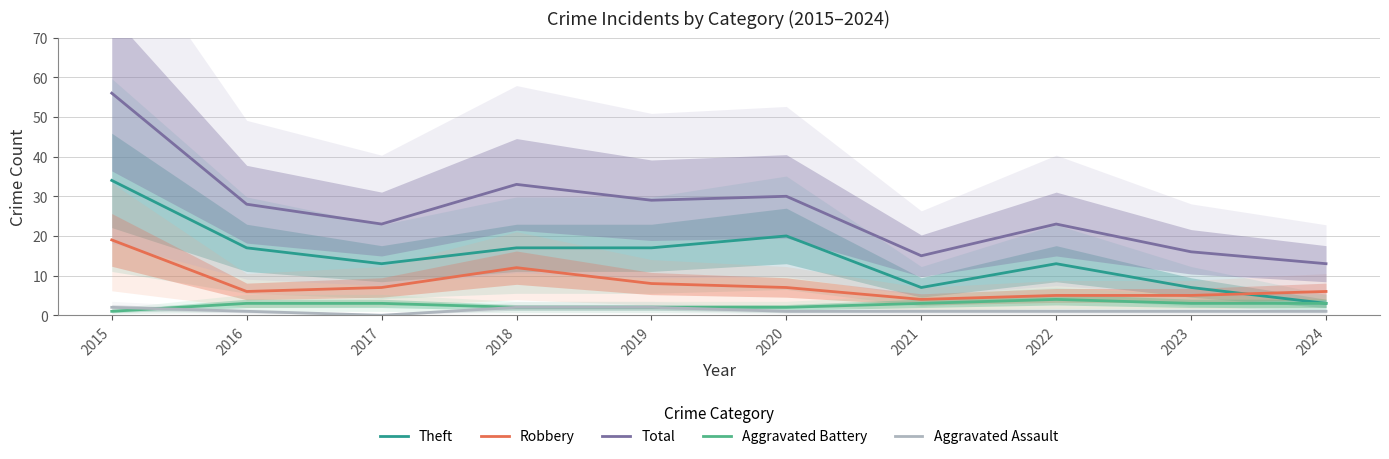

At which category does the chart reach its minimum across all series?

2017